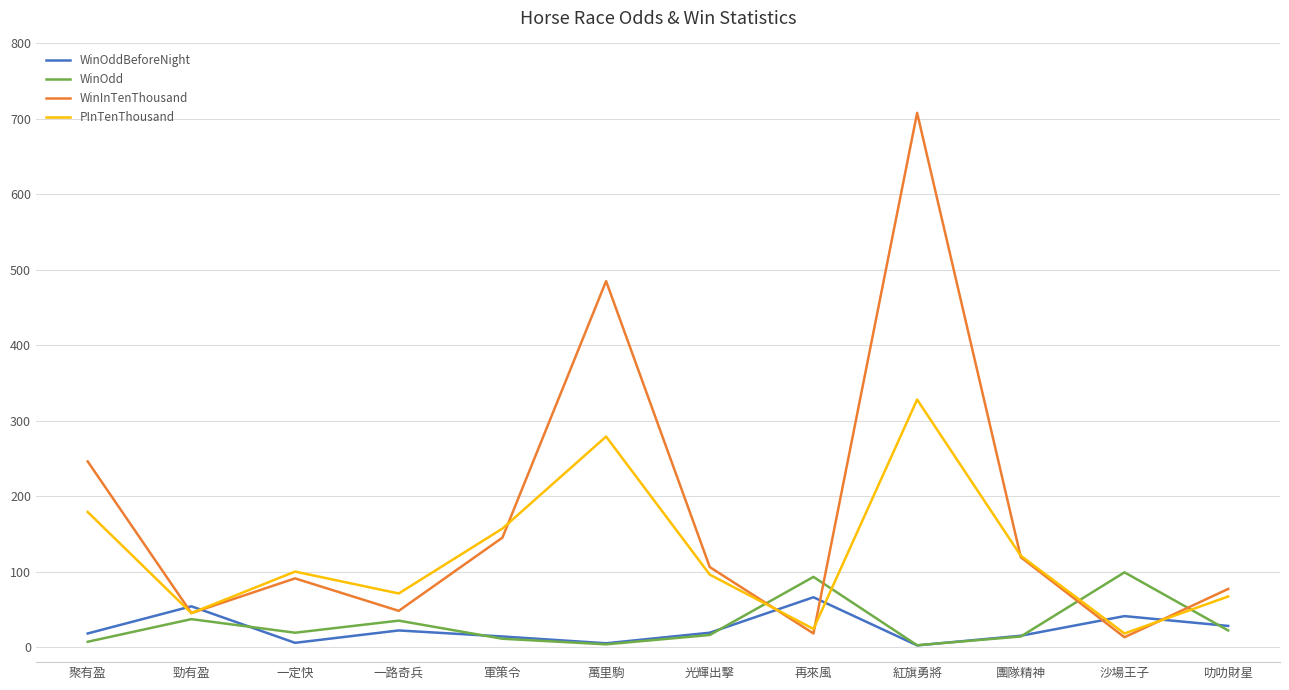

What value does the WinOdd series have at 勁有盈?

37.0